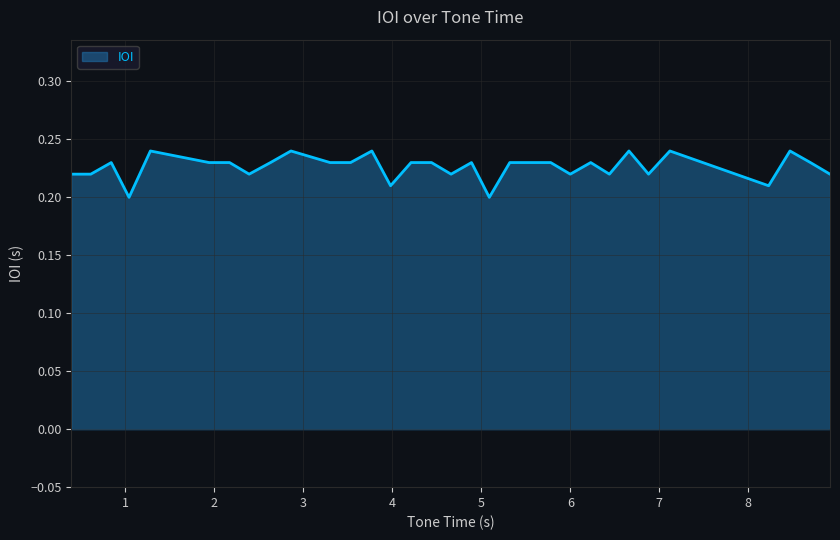

Does the chart have visible grid lines?

Yes